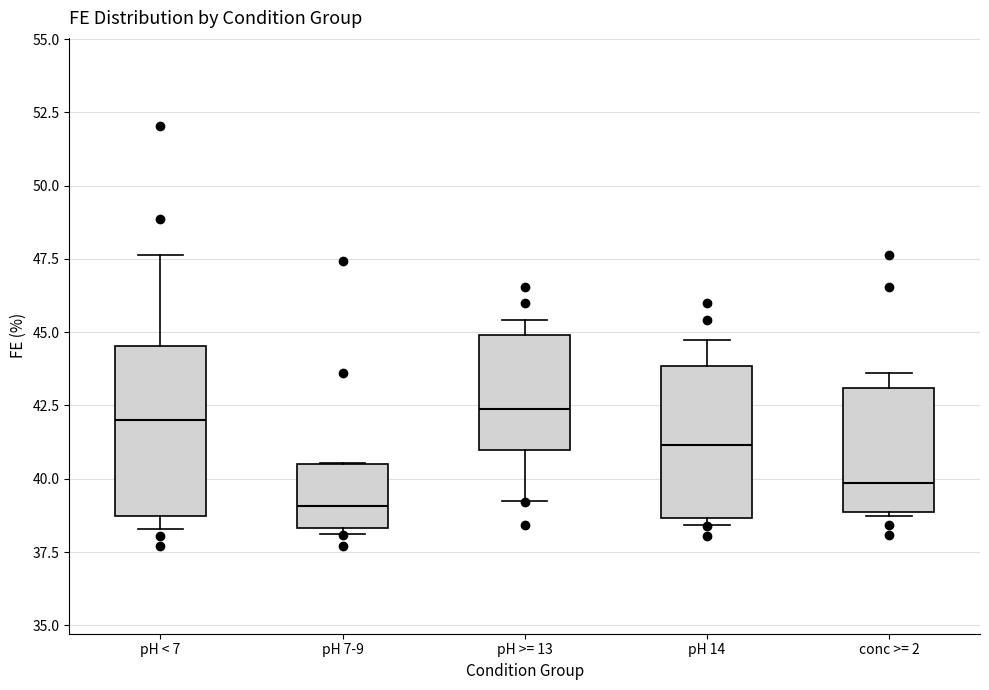

Comparing the boxes themselves (not the whiskers), which one is the tallest?

pH < 7